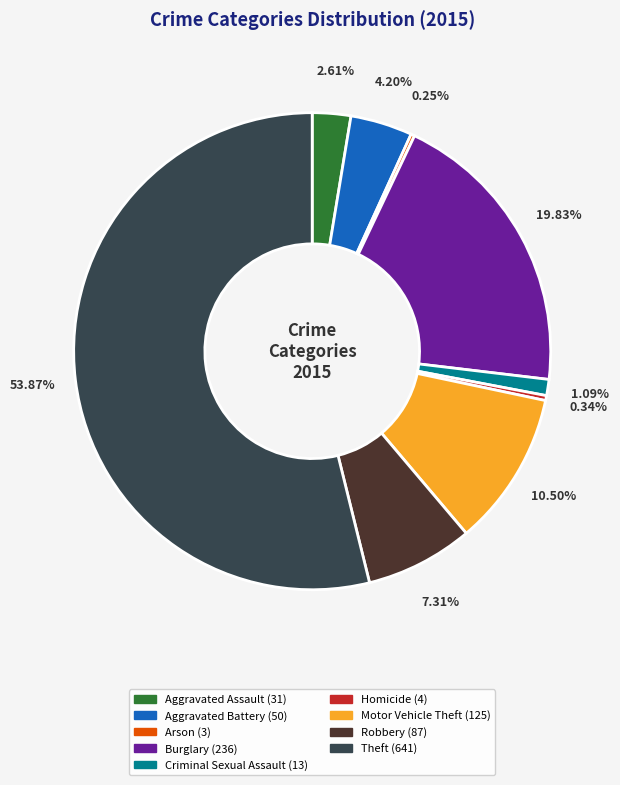

Does Theft represent more than half of the total?

Yes